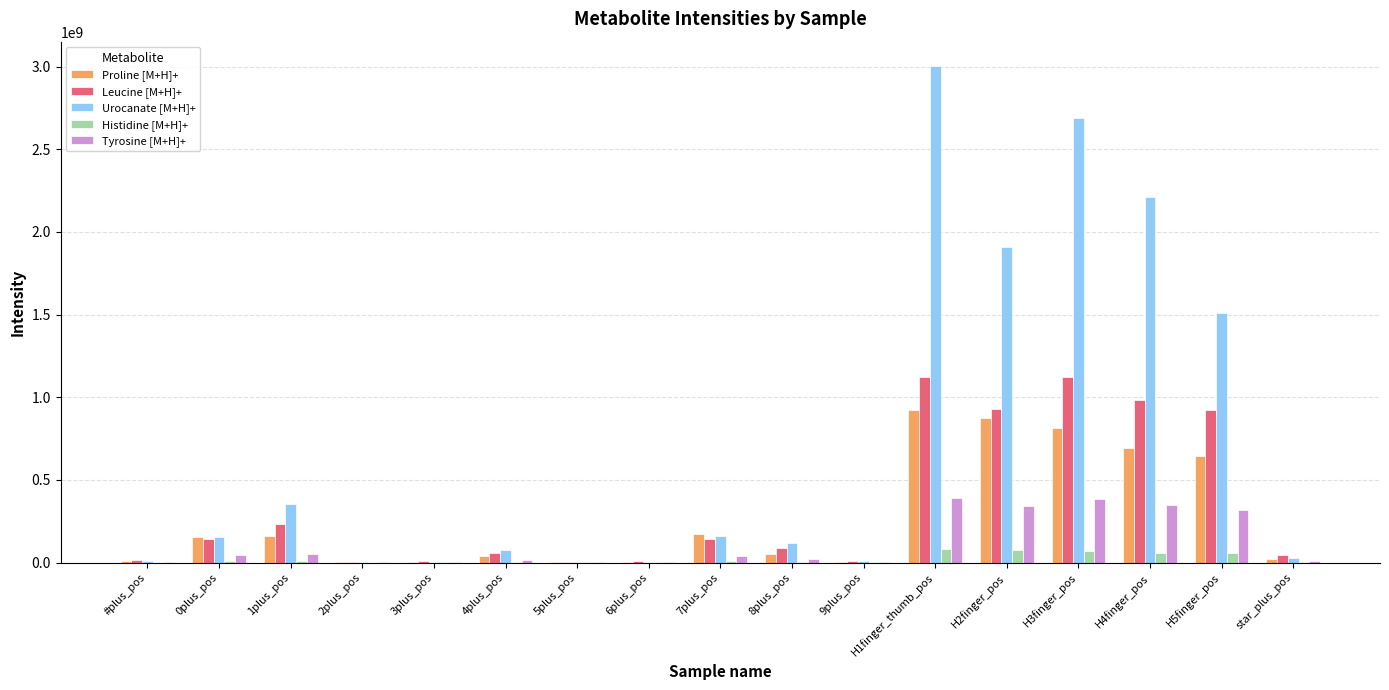

At which category is the sum across all series the highest?

H1finger_thumb_pos